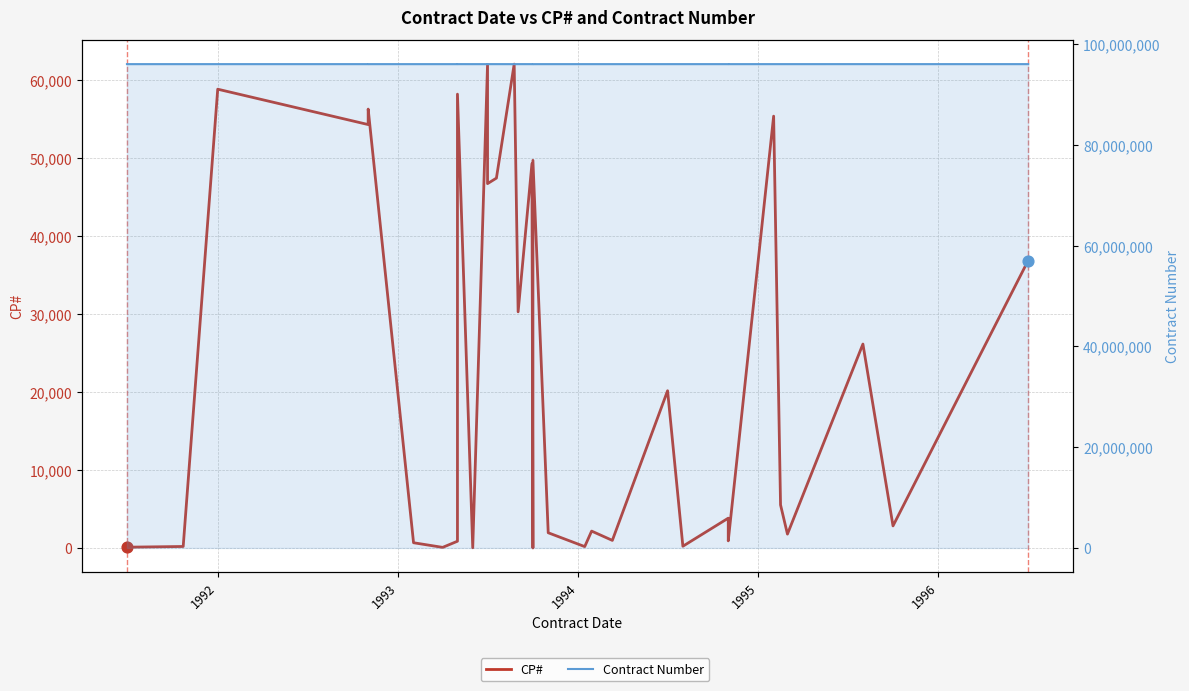

What is the total value across all series at 1992?

96001603